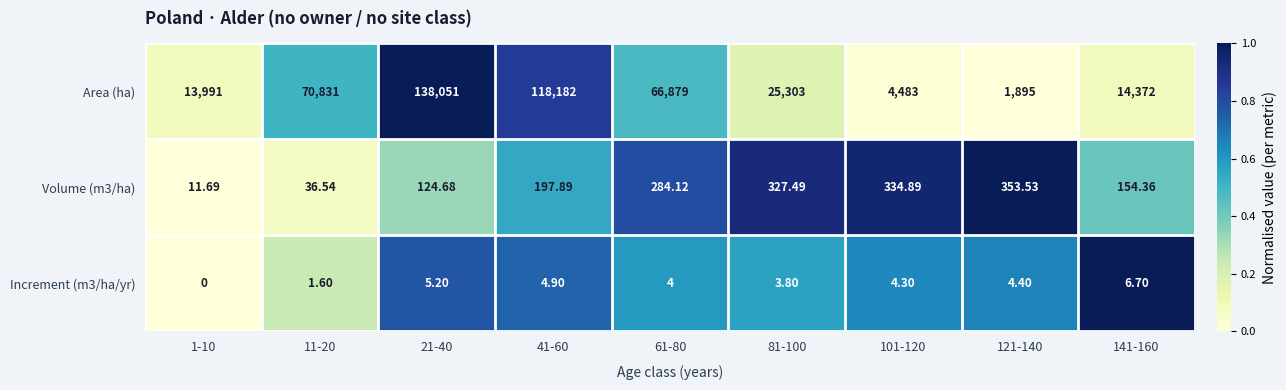

Which series changed the most between 11-20 and 121-140?

Area (ha)